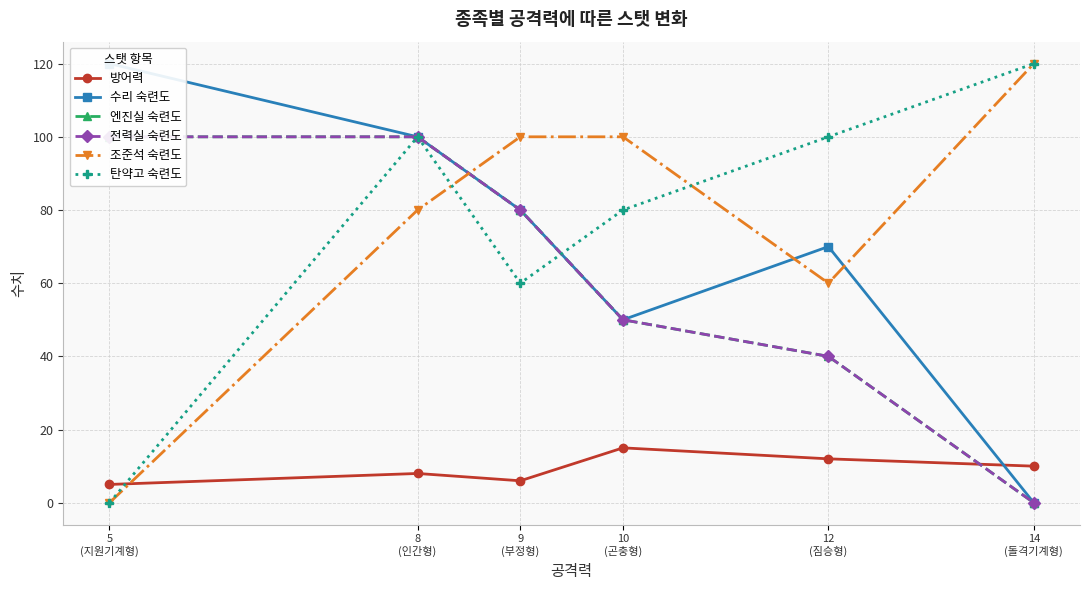

Which series has the largest range (max minus min)?

수리 숙련도